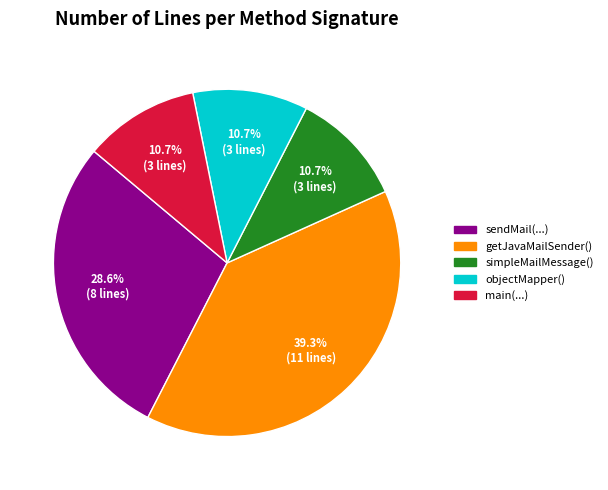

How many slices are in this pie chart?

5